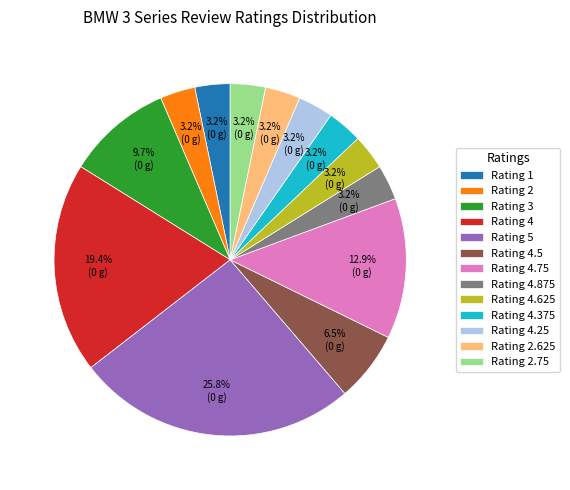

Which slice is the largest?

Rating 5